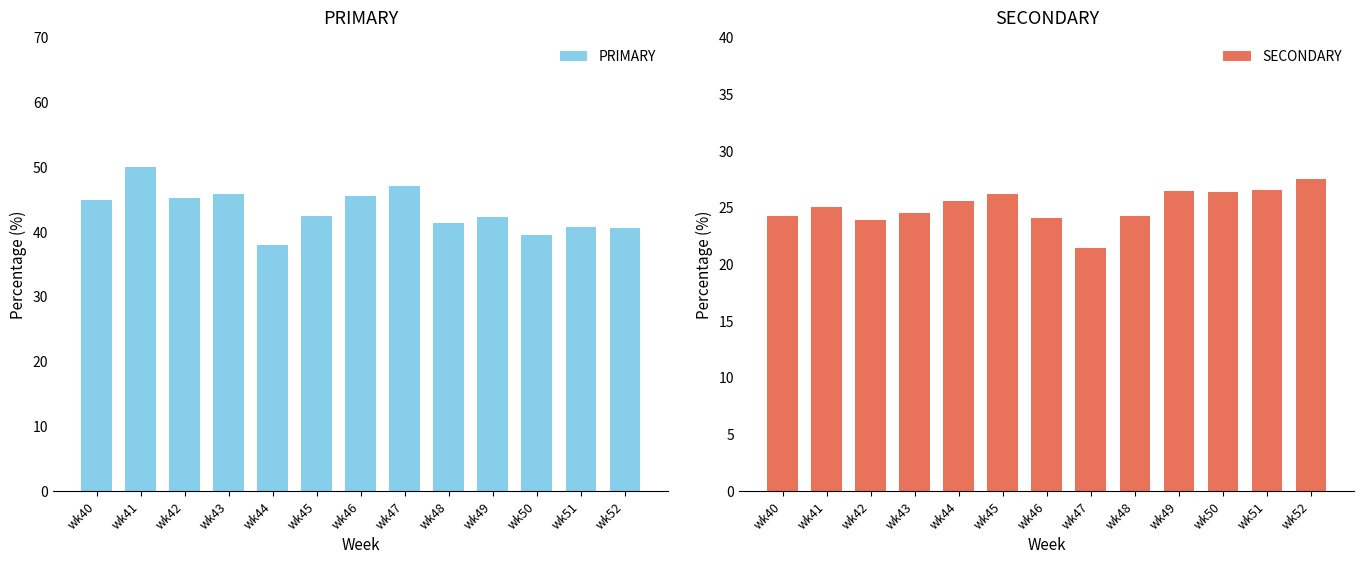

How many data points in SECONDARY are less than 25?

6